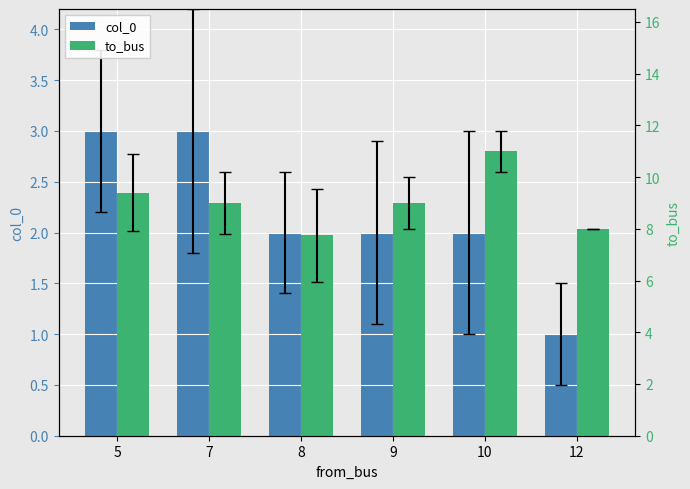

What are all the series names shown in the legend?

col_0, to_bus